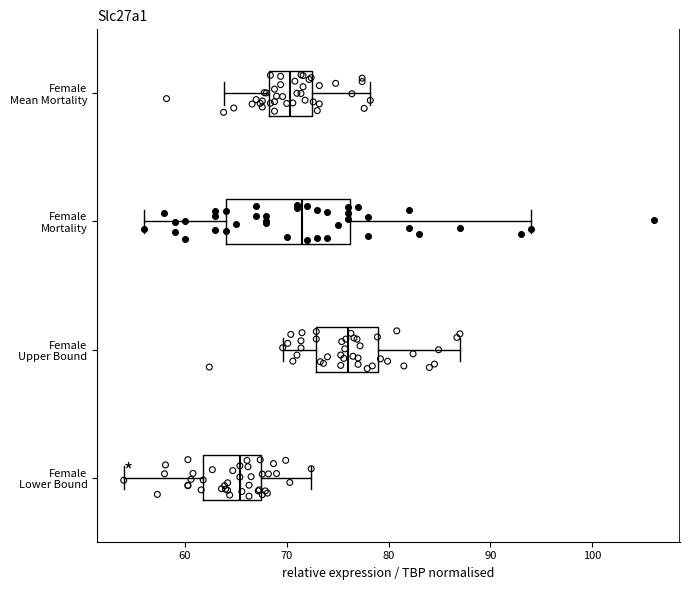

Reading bottom to top, read every box against the x-axis: the position of its median line, the range the box covers, and the ends of its whiskers. The values are not printed on the chart, so give them approximately, as read against the axis.

Female Lower Bound: median 65, box 62 to 67, whiskers 54 to 72
Female Upper Bound: median 76, box 73 to 79, whiskers 70 to 87
Female Mortality: median 72, box 64 to 76, whiskers 56 to 94
Female Mean Mortality: median 70, box 68 to 72, whiskers 64 to 78